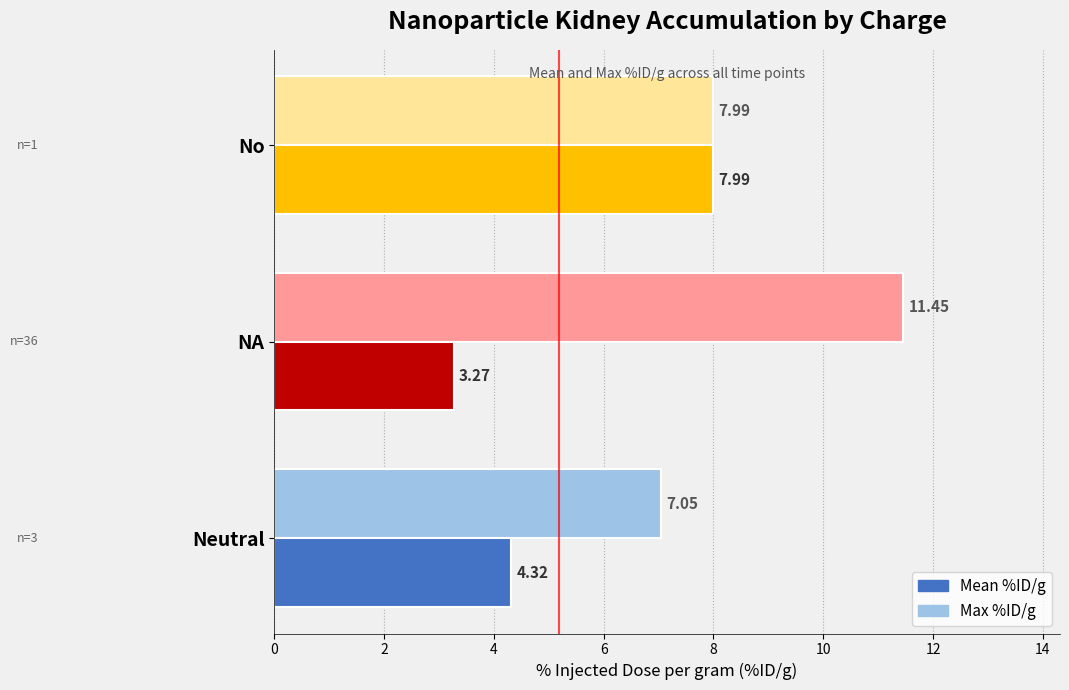

How many distinct data groups are displayed?

2